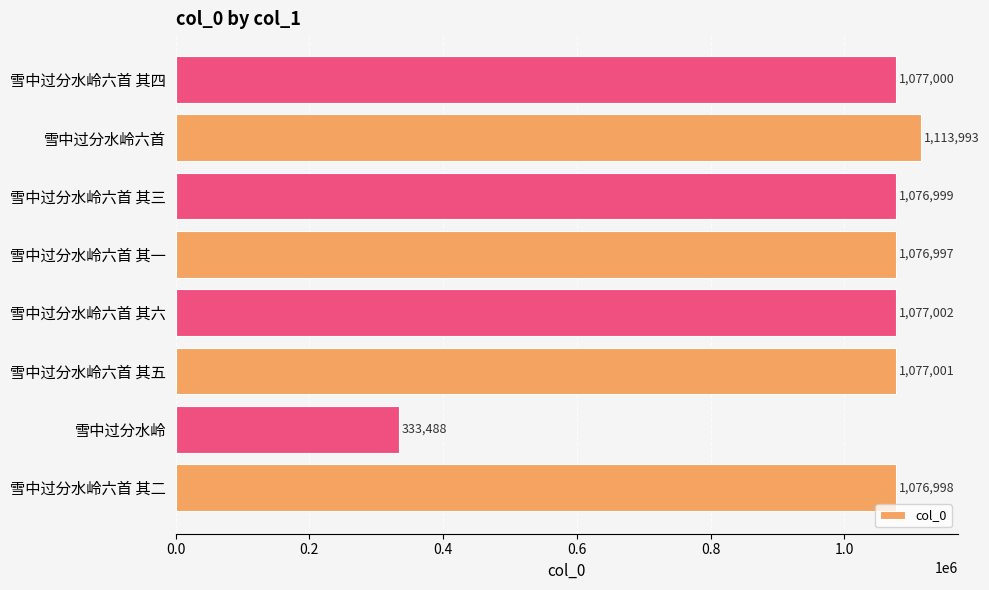

Is it true that the value at 雪中过分水岭 is 333488?

True